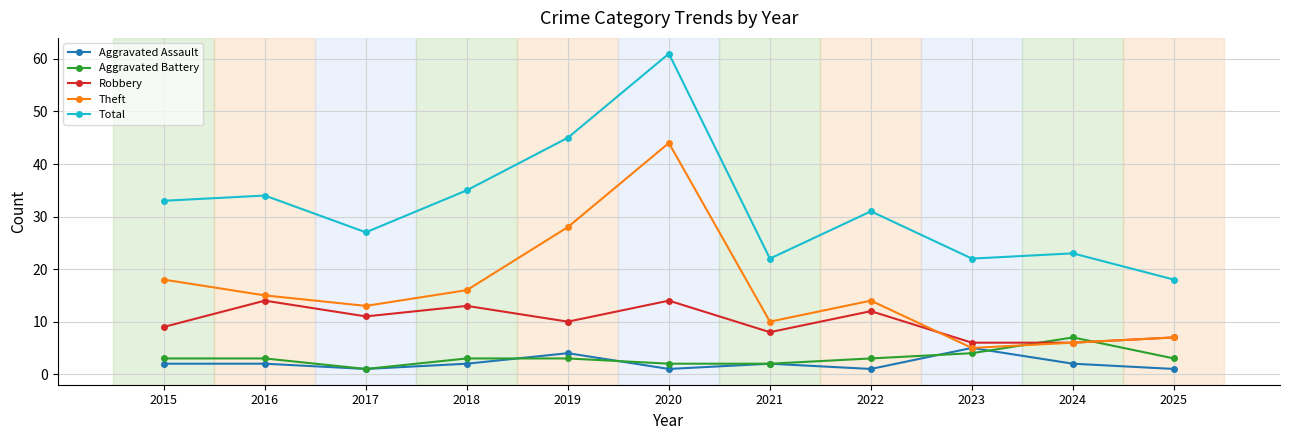

At which category does the chart reach its peak across all series?

2020